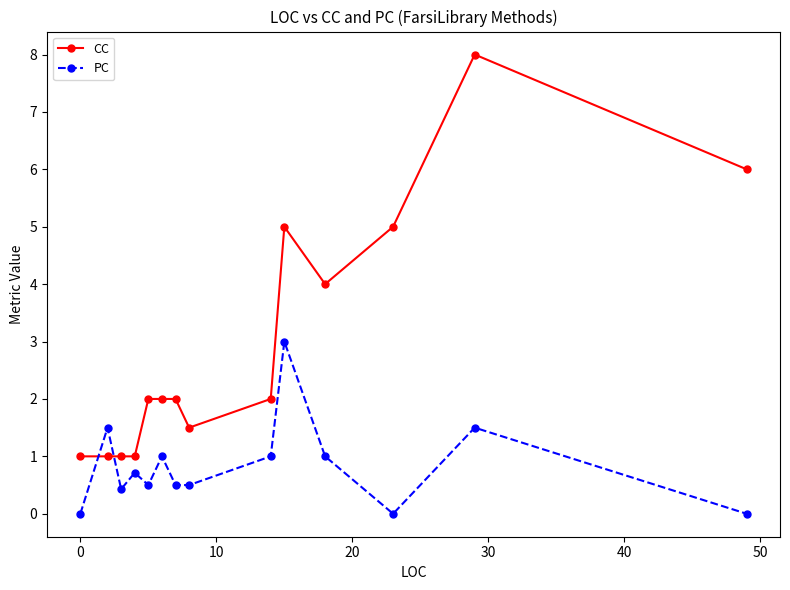

What is the value of the CC point at the 4th from the left?

1.0